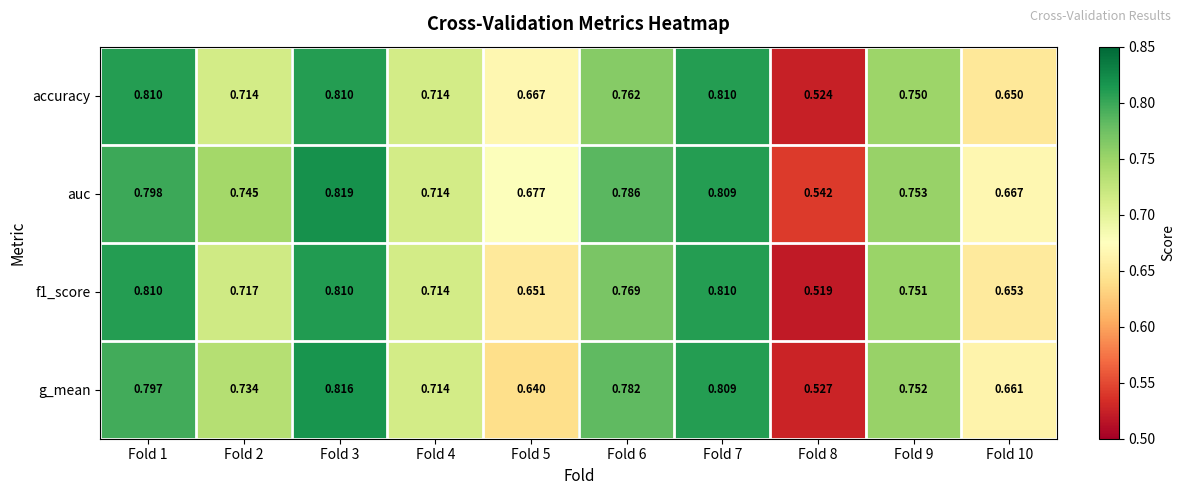

At which category is the sum across all series the highest?

Fold 3